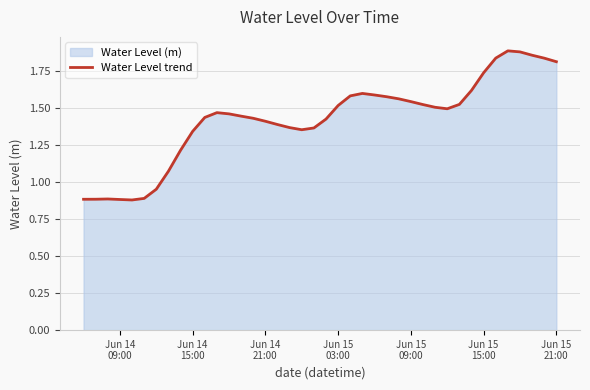

Does the chart have visible grid lines?

Yes